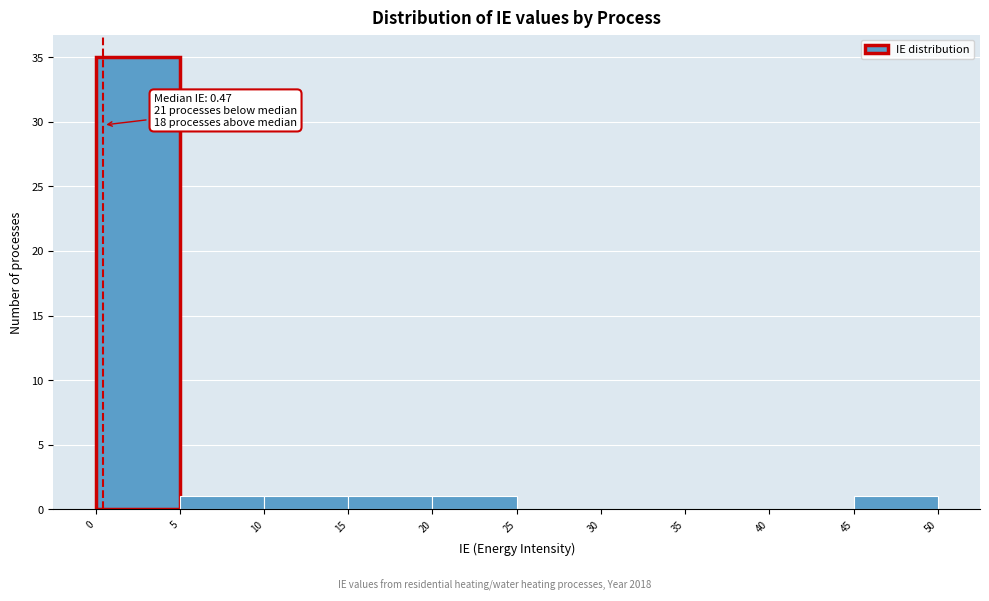

Over which range of the x-axis is the bar tallest?

0 to 5